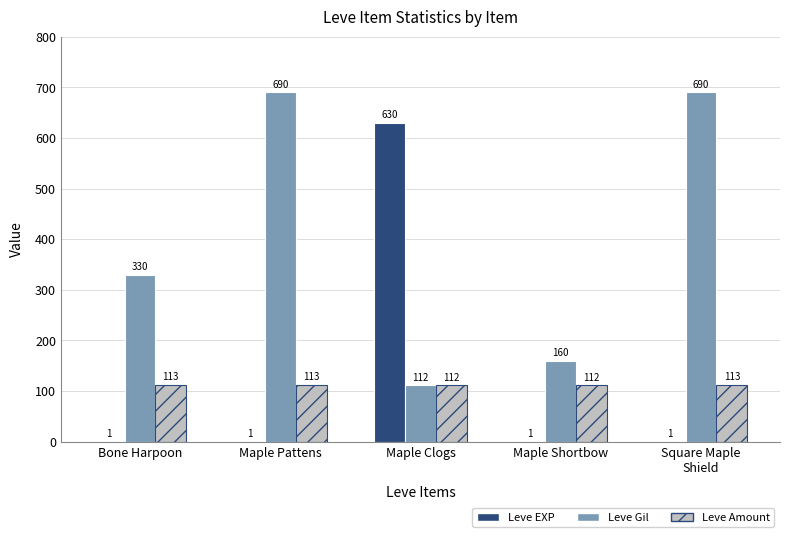

The Leve Amount series shows 113 at Bone Harpoon. True or false?

True